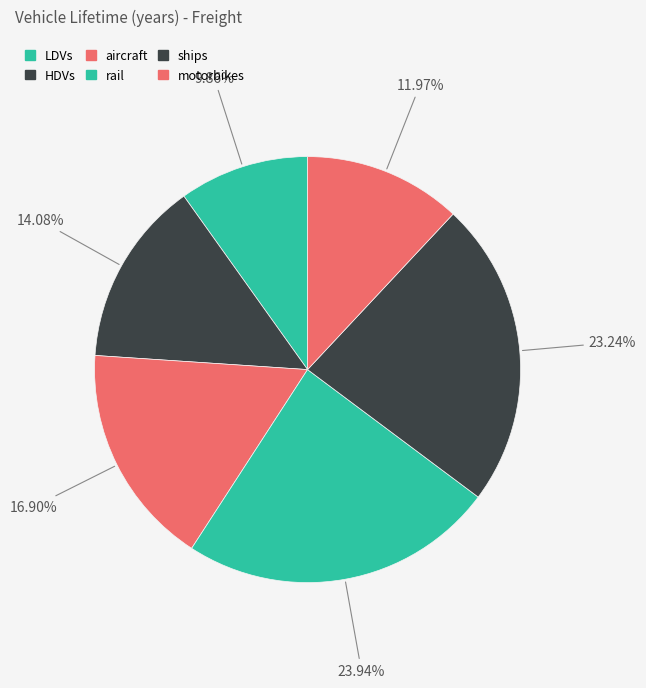

Is there a majority slice in this chart?

No